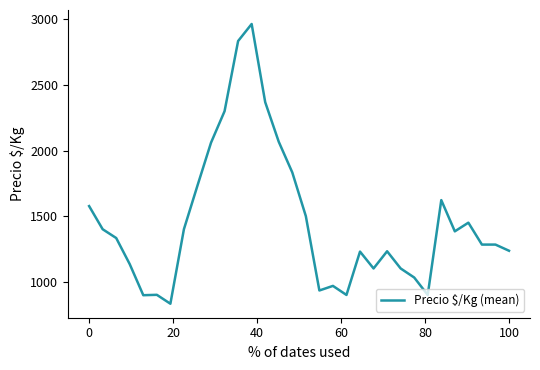

What is the smallest value displayed?

832.0